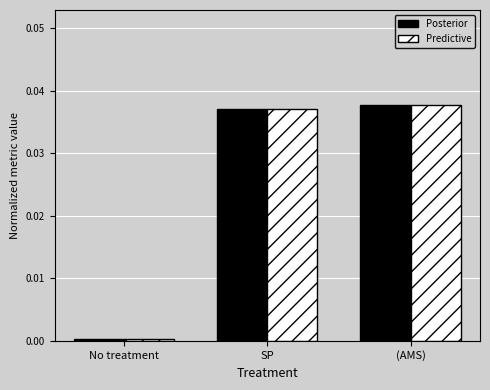

Which category has the lowest value in the Posterior series?

No treatment